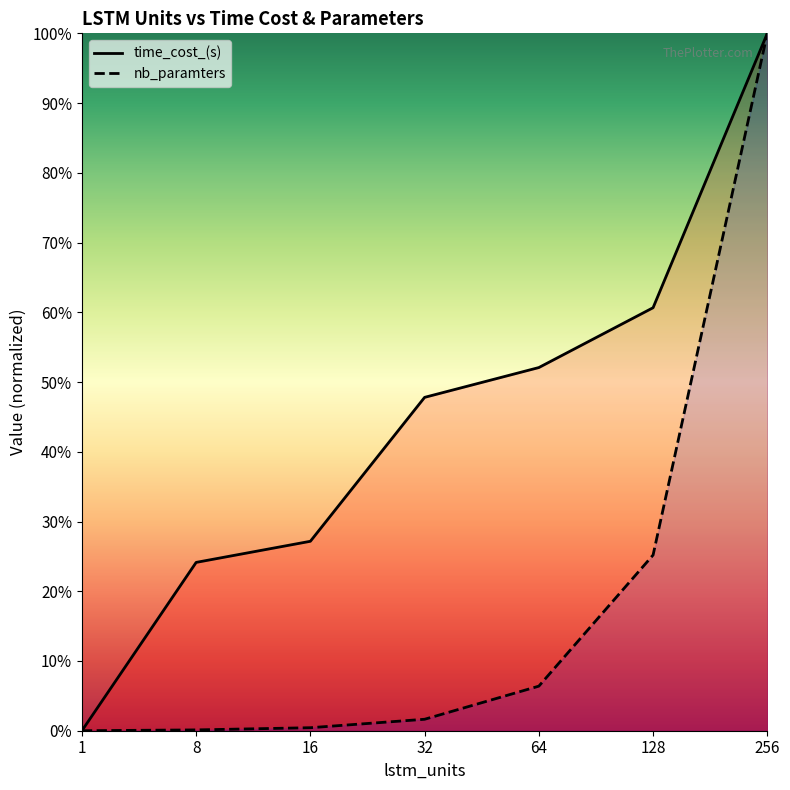

What is the maximum value for time_cost_(s)?

100.0